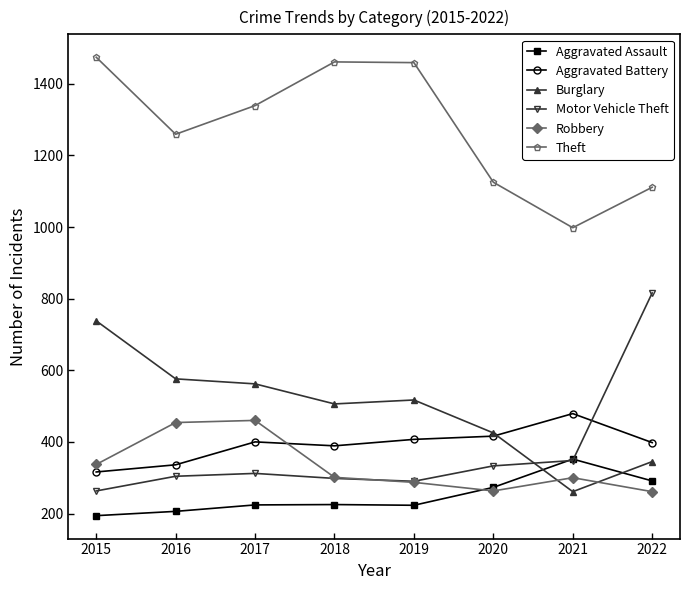

What is the value of the Aggravated Battery point at the 5th from the left?

407